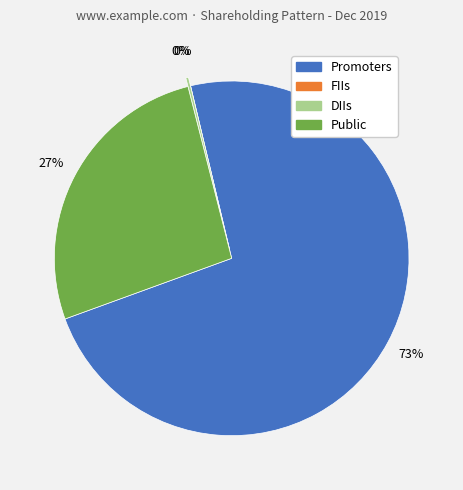

Between Public and Promoters, which is larger?

Promoters